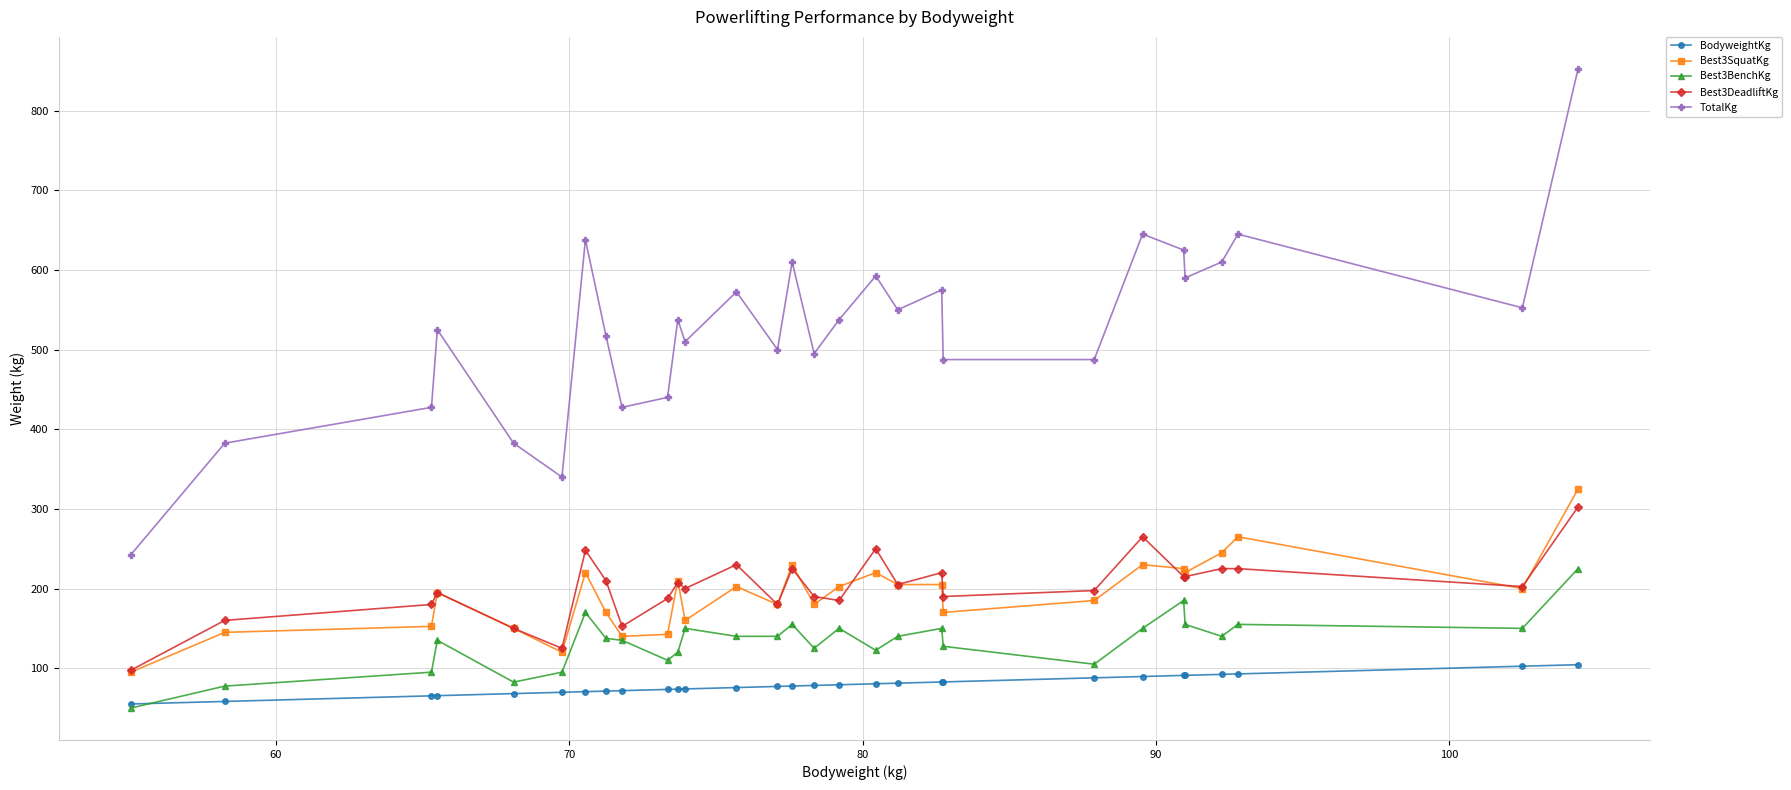

What is the value of the Best3SquatKg point at the 28th from the left?

200.0